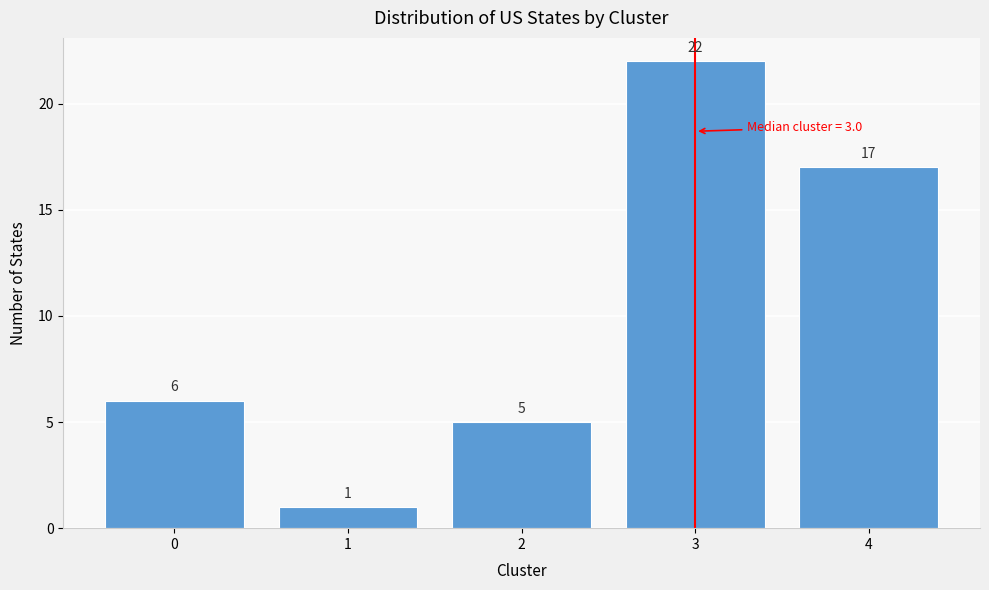

Reading left to right, list all the values displayed in this chart.

6	1	5	22	17